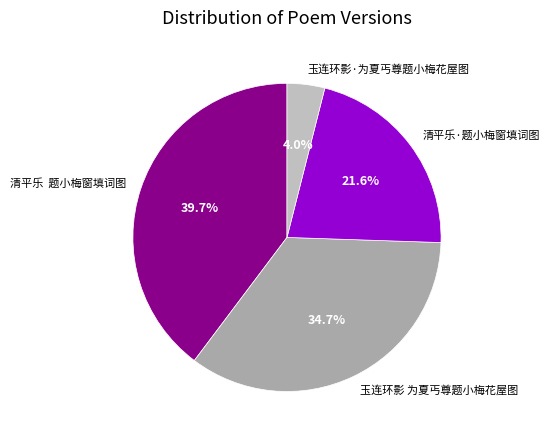

Which slice is the smallest?

玉连环影·为夏丐尊题小梅花屋图